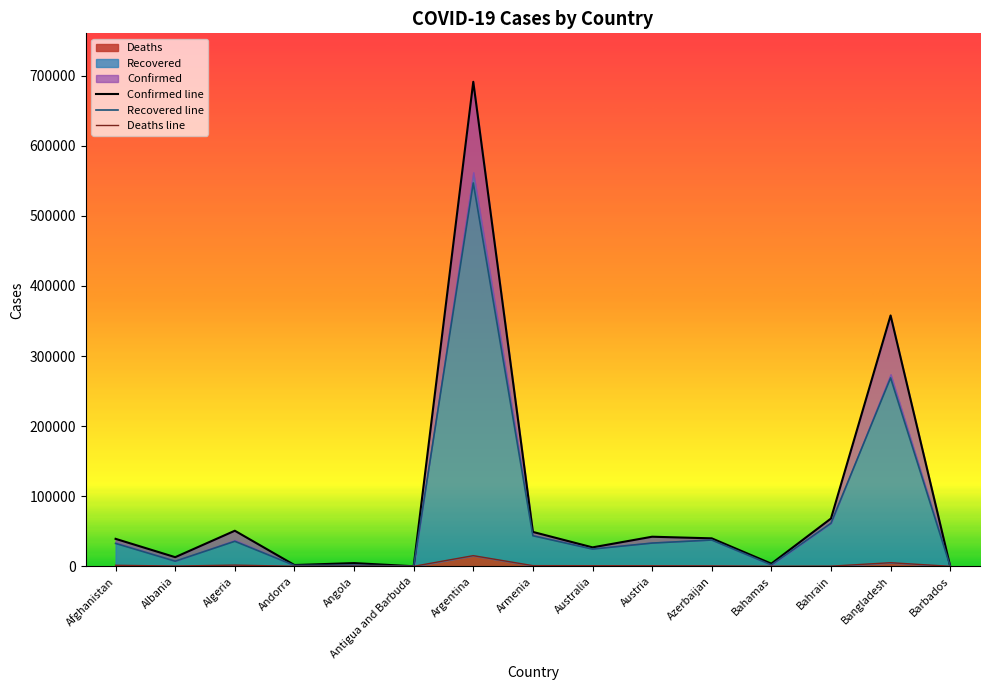

In Recovered, how many points are lower than both neighbors (excluding endpoints)?

5